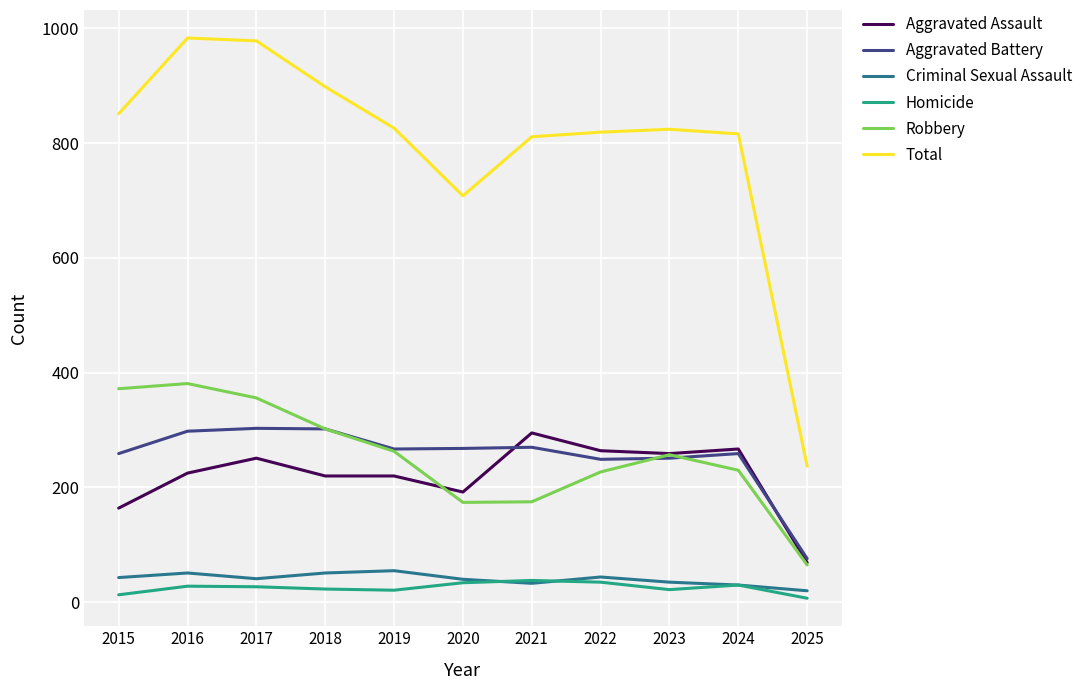

What is the spread (max minus min) of values at 2017?

951